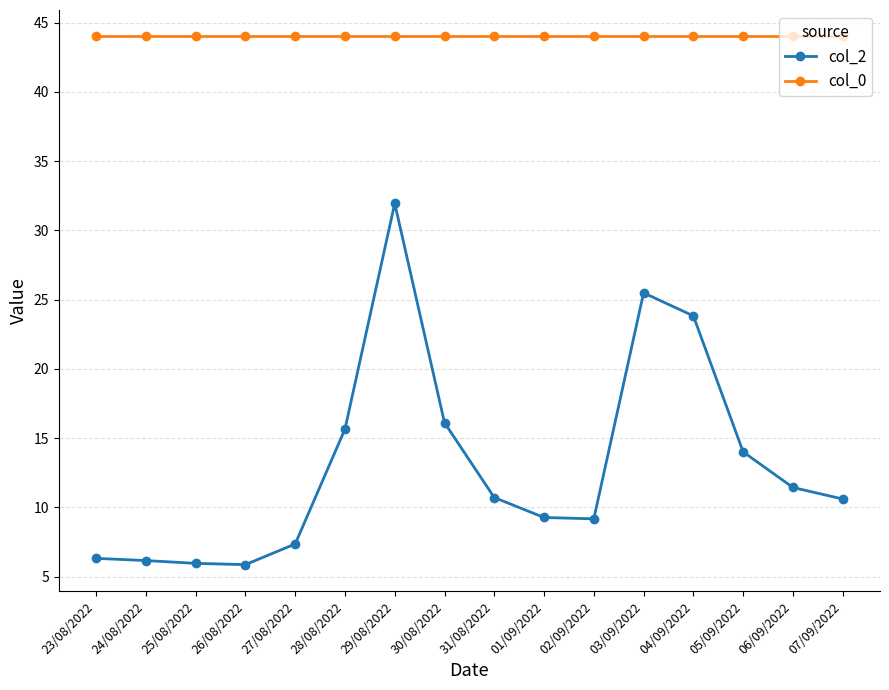

Which series has the largest range (max minus min)?

col_2